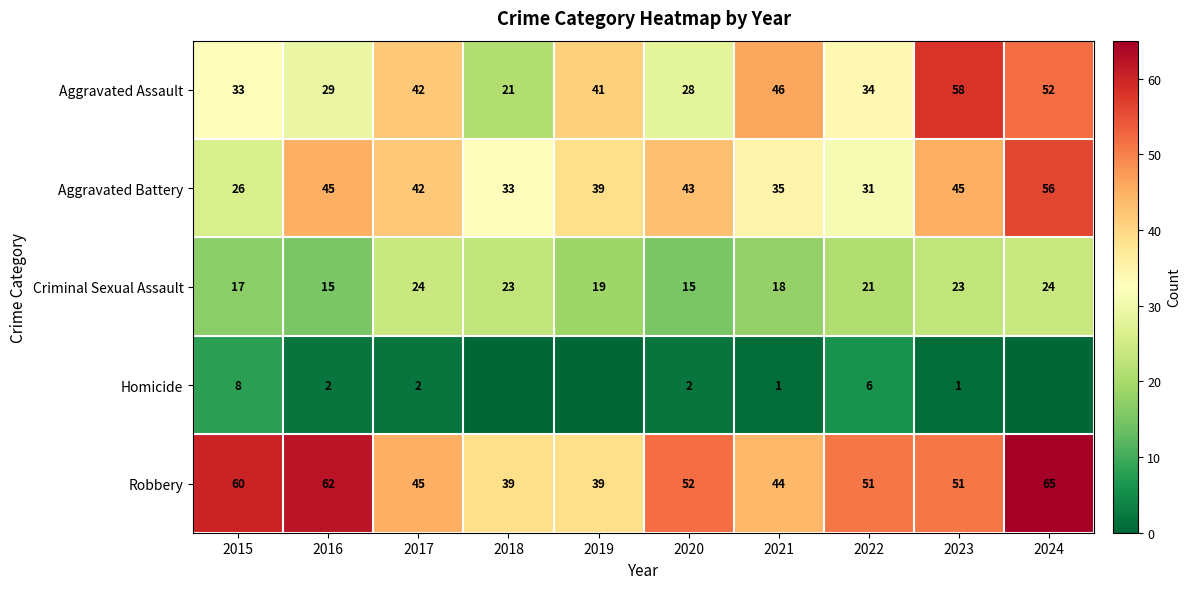

What is the approximate value of Robbery at 2024?

65